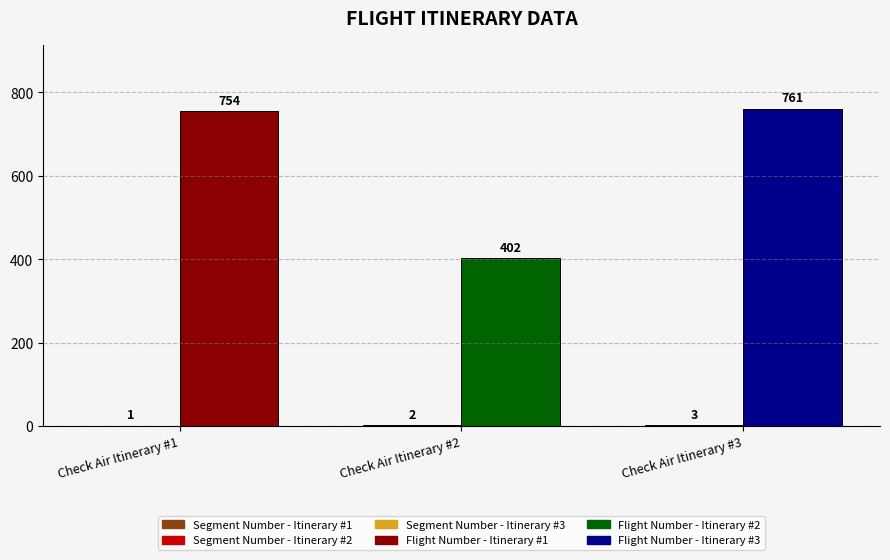

Which label corresponds to the largest value in the chart?

Check Air Itinerary #3